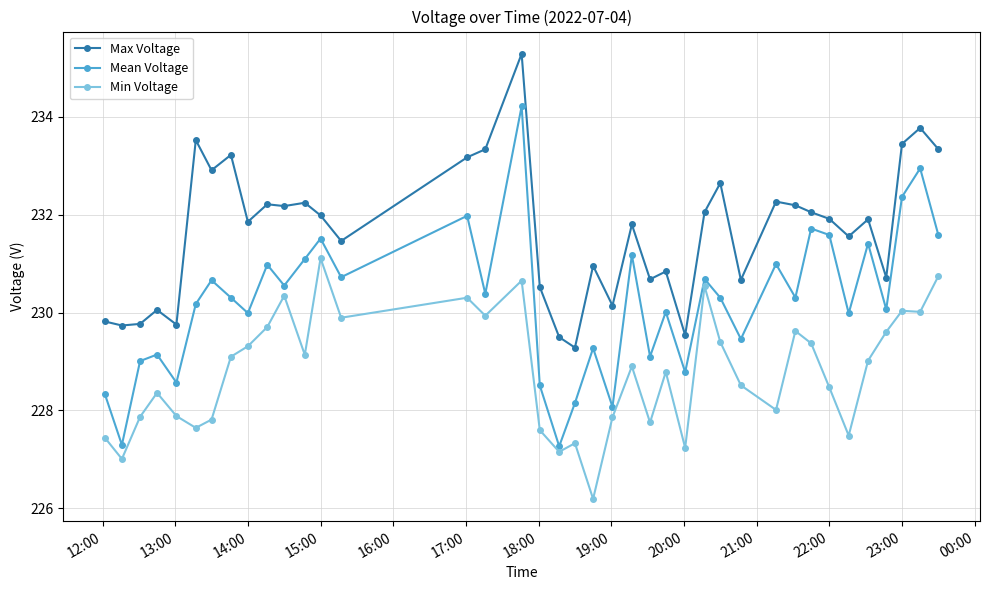

True or false: Min Voltage and Mean Voltage intersect in this chart.

False